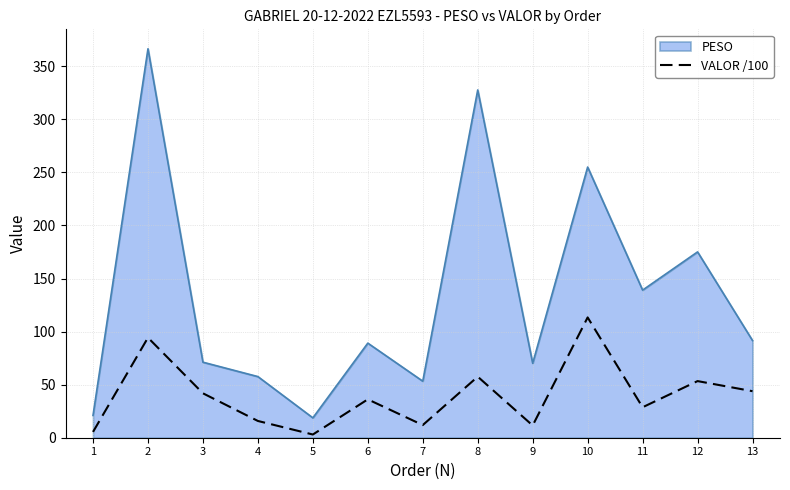

True or false: VALOR /100 and PESO cross at least once.

False